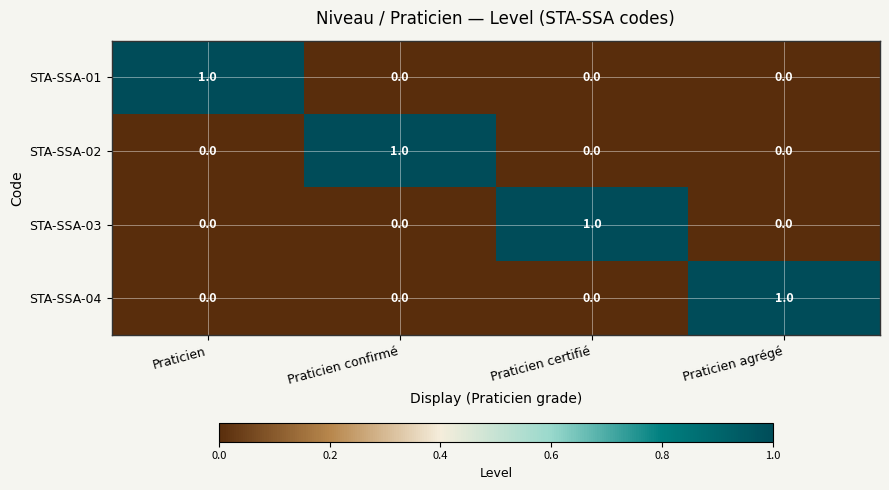

How many series are shown in this chart?

4